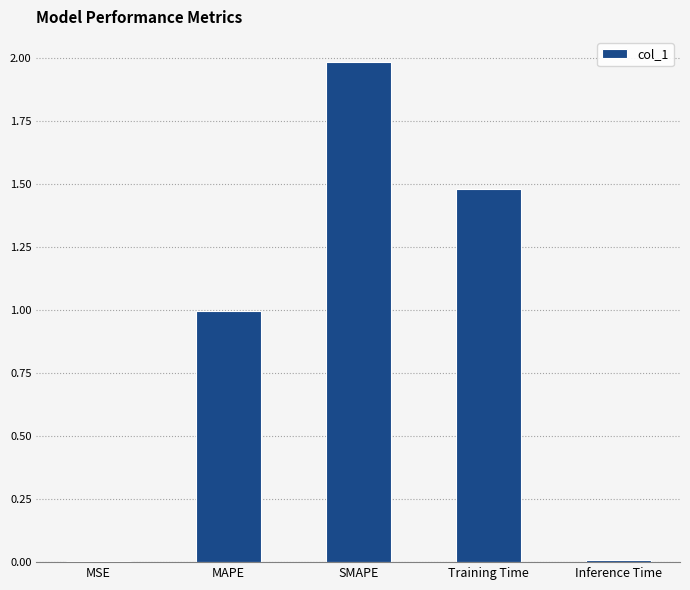

Are the bars horizontal?

No